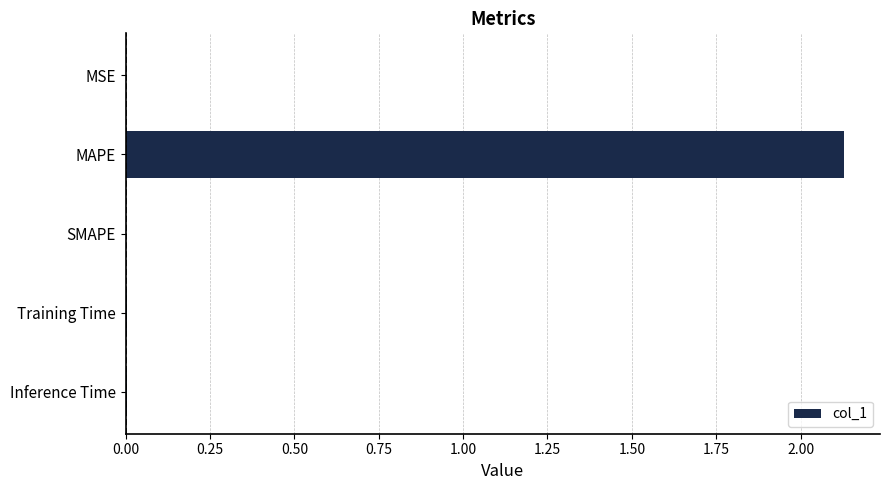

True or false: the data shows 0.7 at SMAPE.

False